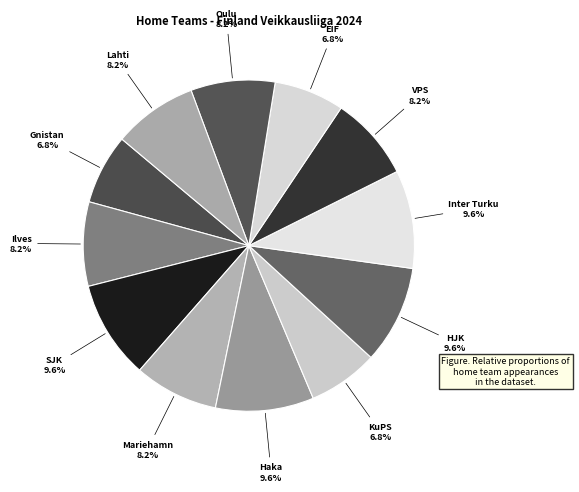

Count the number of slices in the pie.

12